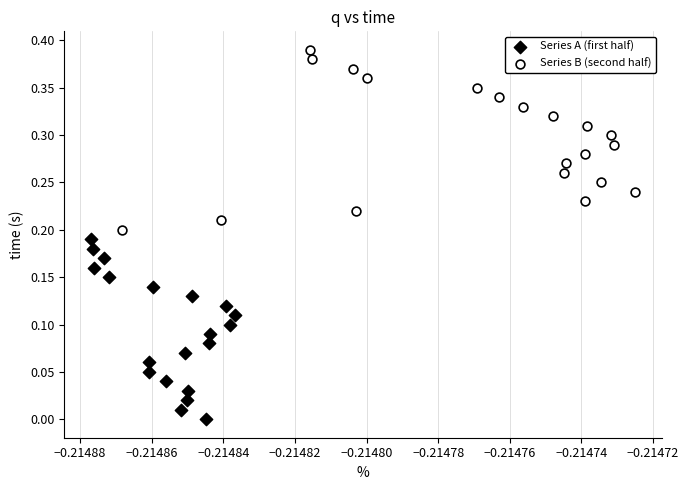

Which series contains the lowest Y value?

Series A (first half)